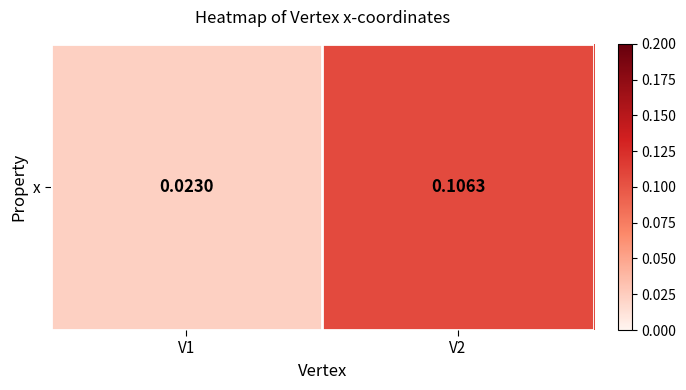

The chart shows a value of 0.1 at V2. True or false?

True